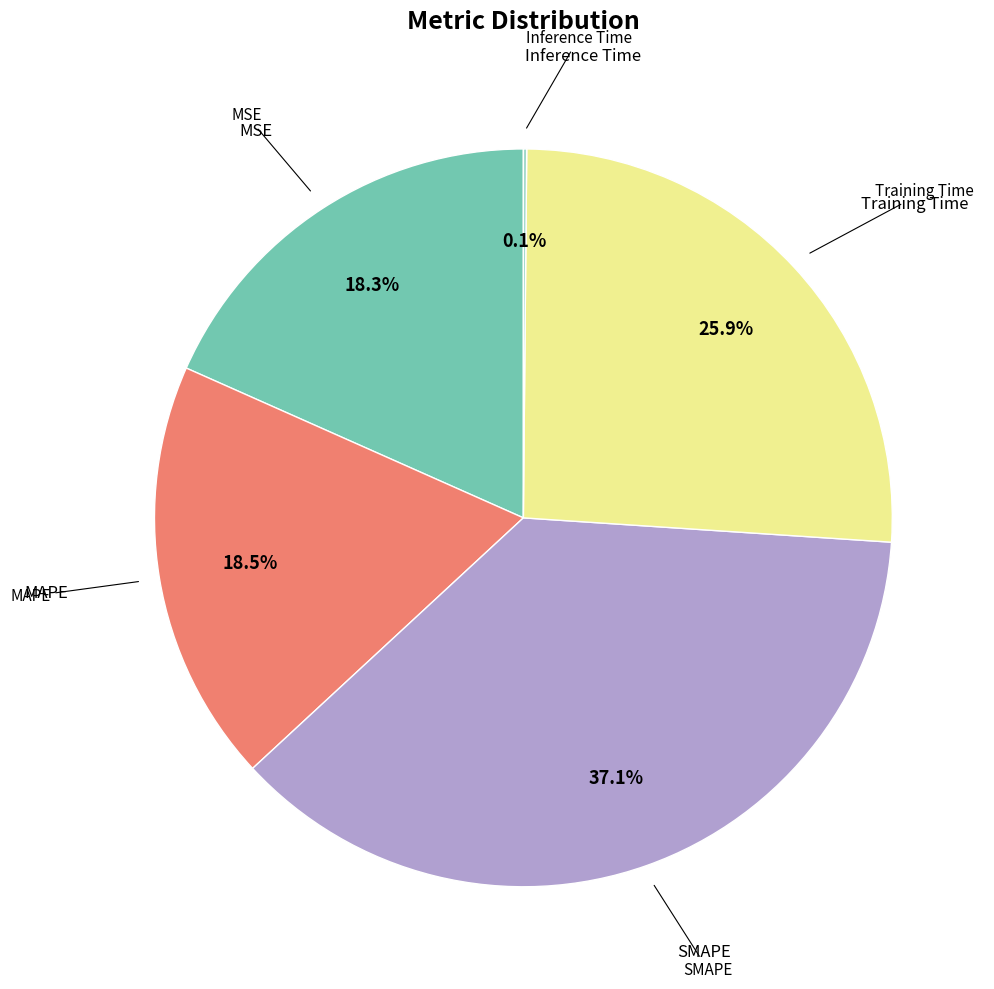

Does any single category account for the majority?

No